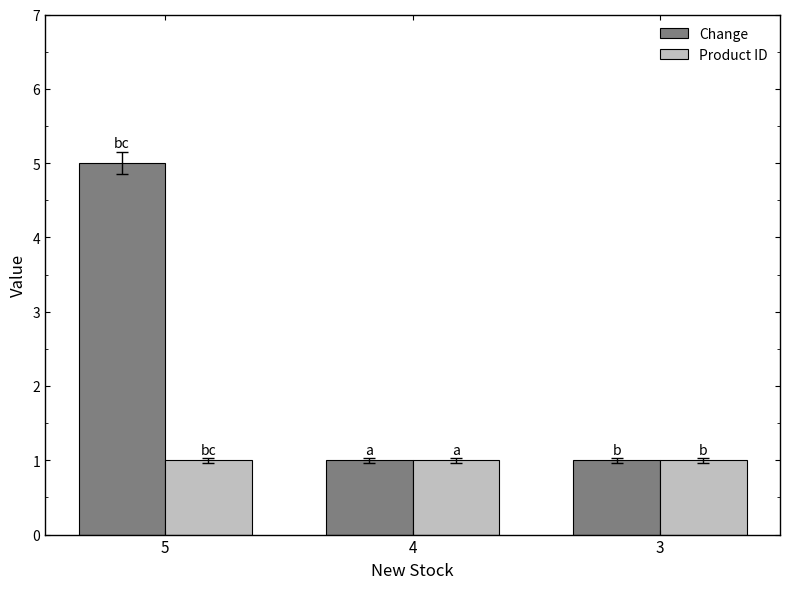

What is the sum of all Change values?

7